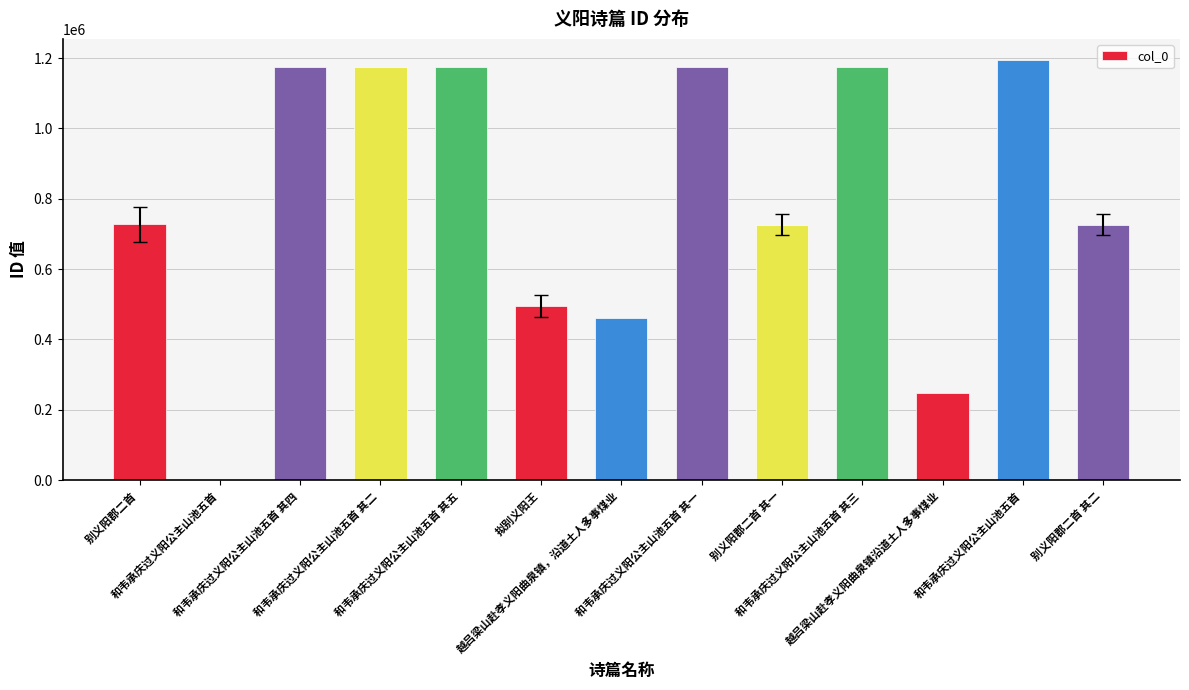

Count the number of data series in this chart.

1